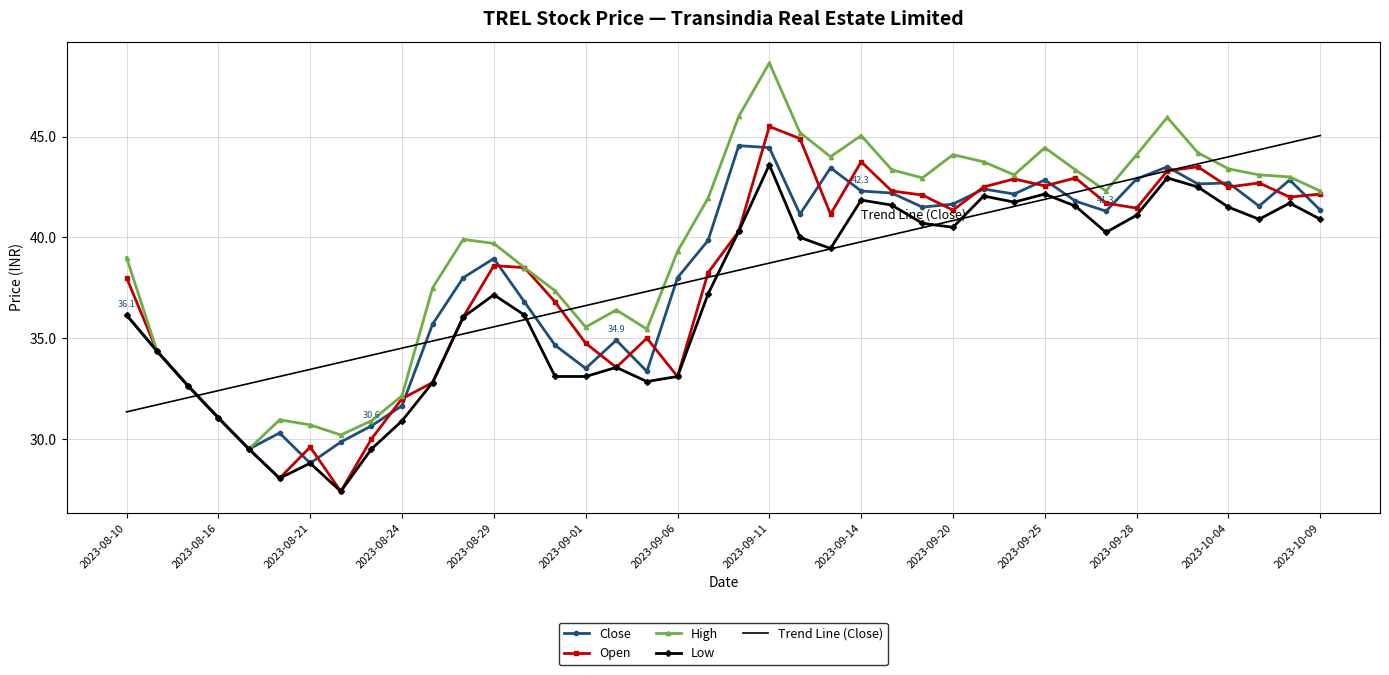

What is the minimum value shown in the chart?

27.4